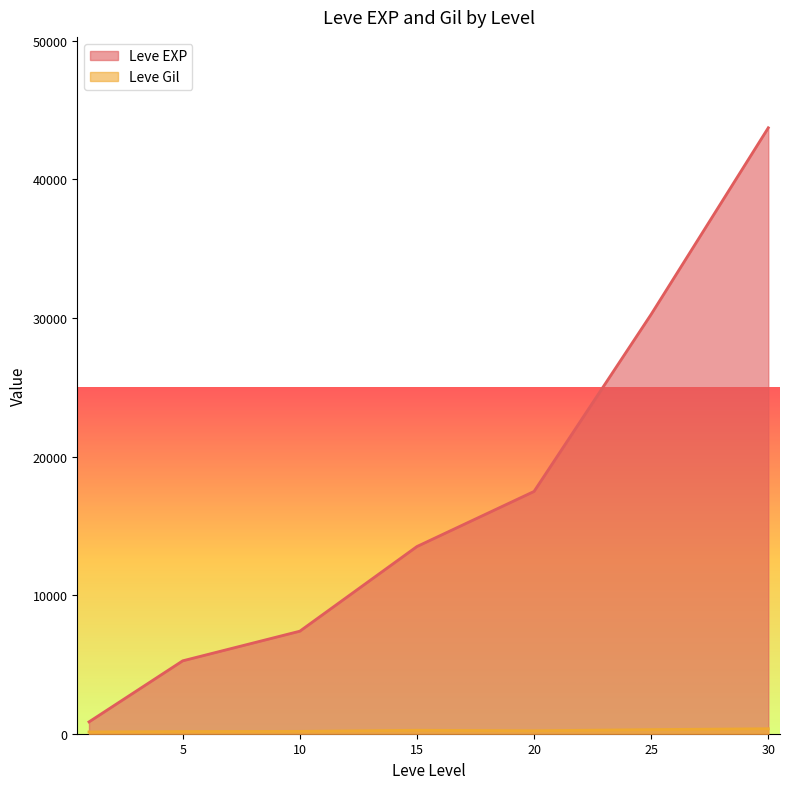

What is the difference between the maximum and minimum values in the Leve EXP series?

42876.7